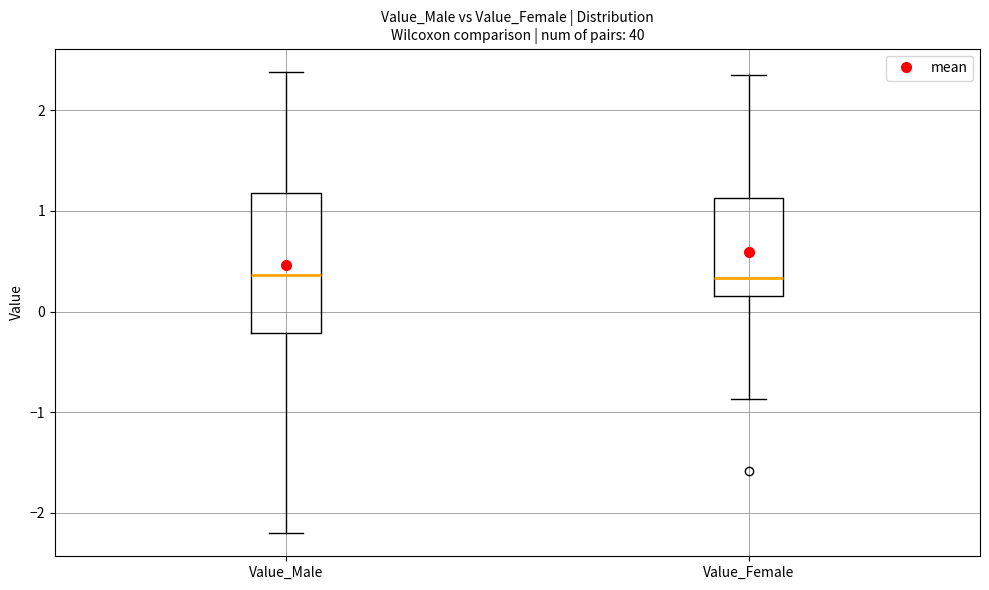

Where is the upper edge of the box for Value_Female on the y-axis? The values are not printed on the chart, so give them approximately, as read against the axis.

1.1